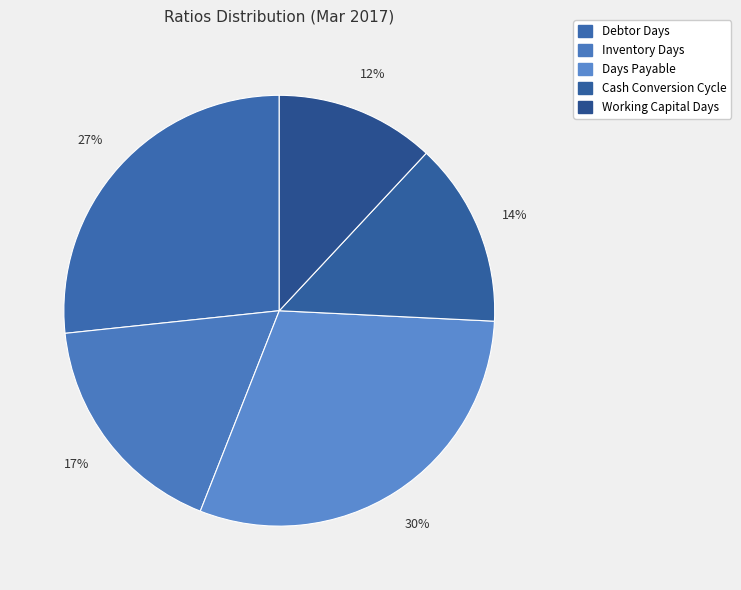

How many slices are in this pie chart?

5